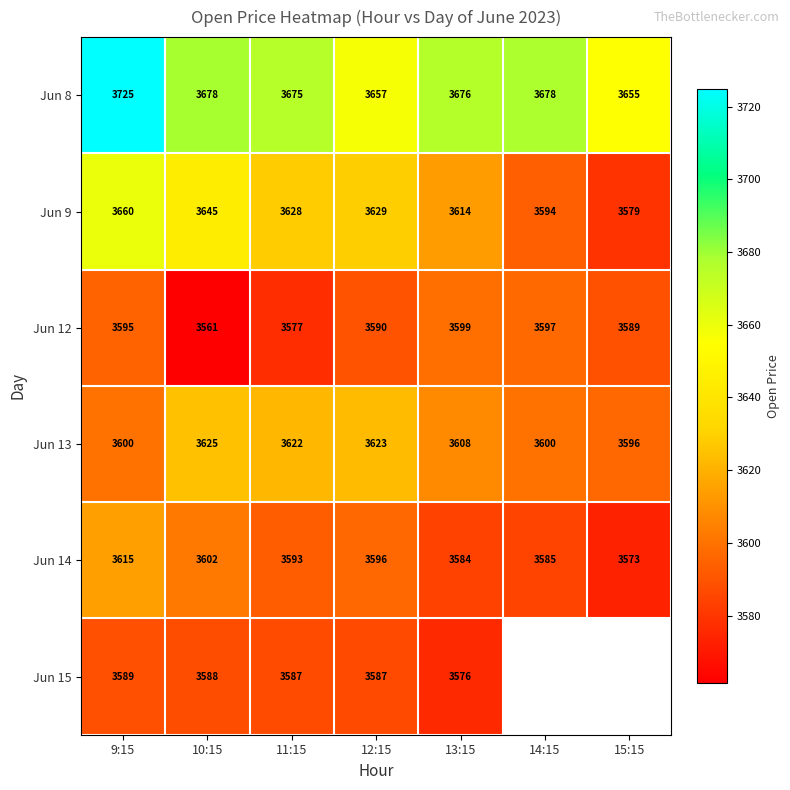

Is it true that Jun 15 equals 2129.7 at 13:15?

False